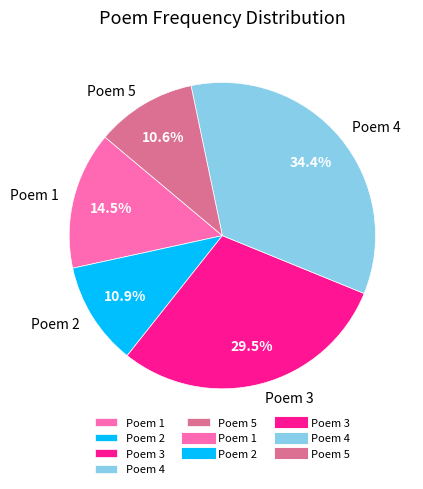

What is the largest slice in the pie chart?

Poem 4